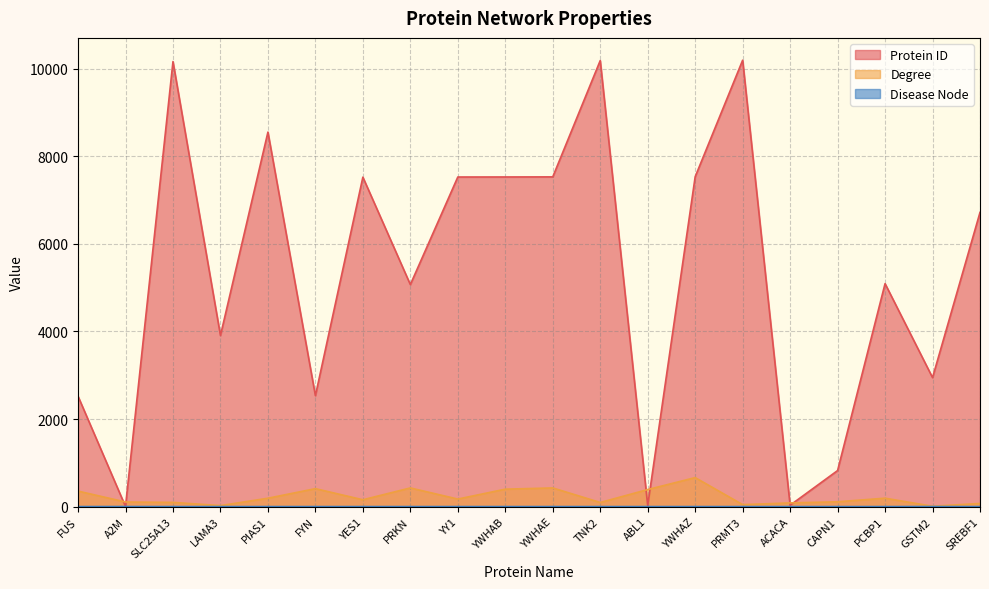

What is the label of the 10th point from the left?

YWHAB